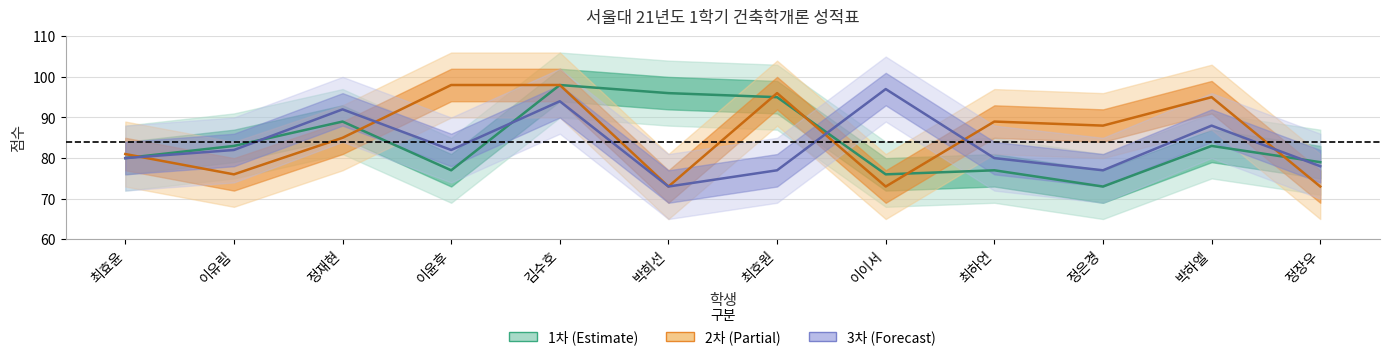

What is the value of the 3차 point at the 9th from the left?

80